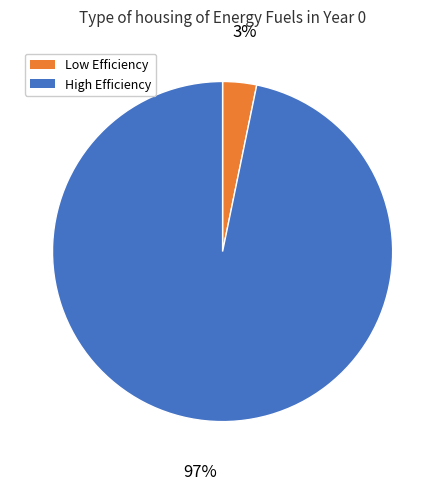

To the nearest percent, what is the difference between the largest and smallest slice percentages?

94%